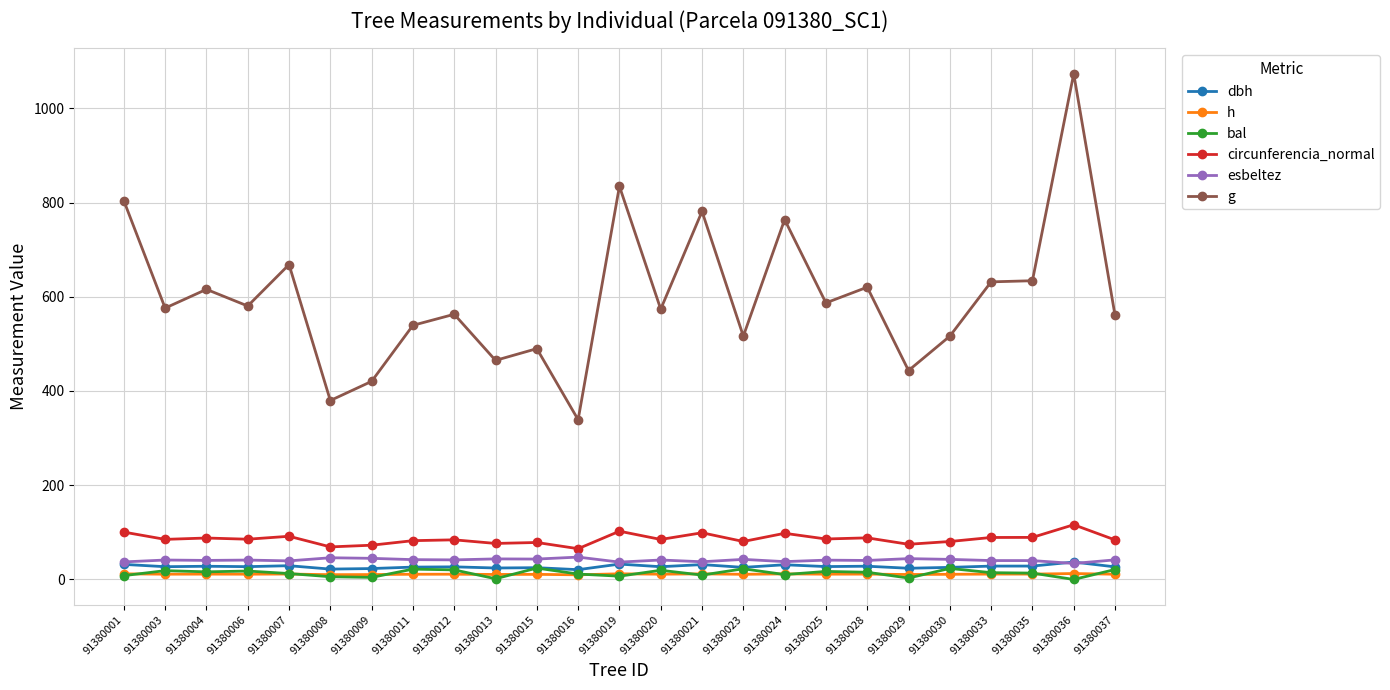

The g series shows 573.7 at 91380020. True or false?

True